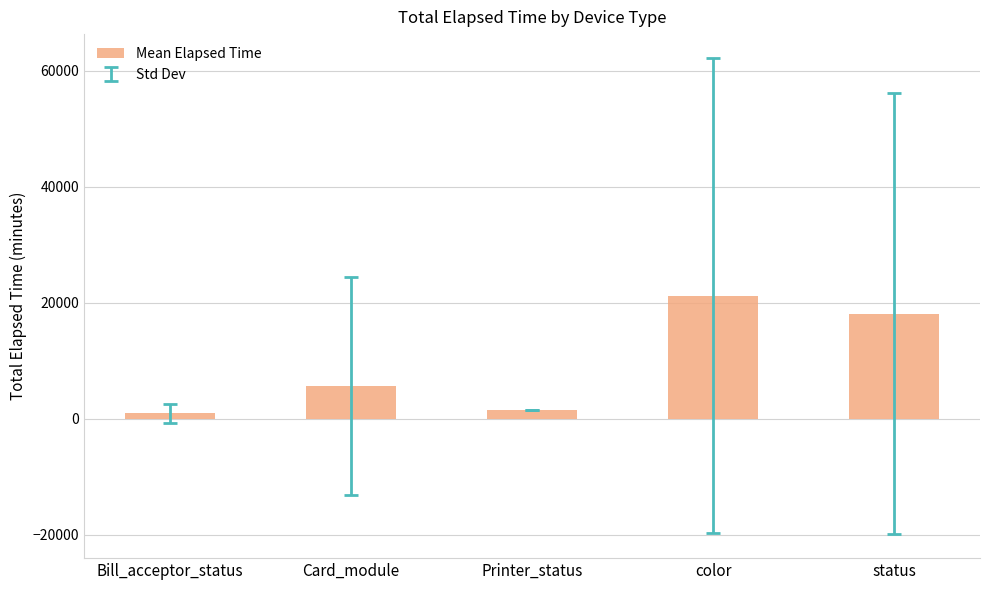

What is the label of the 5th bar from the left?

status